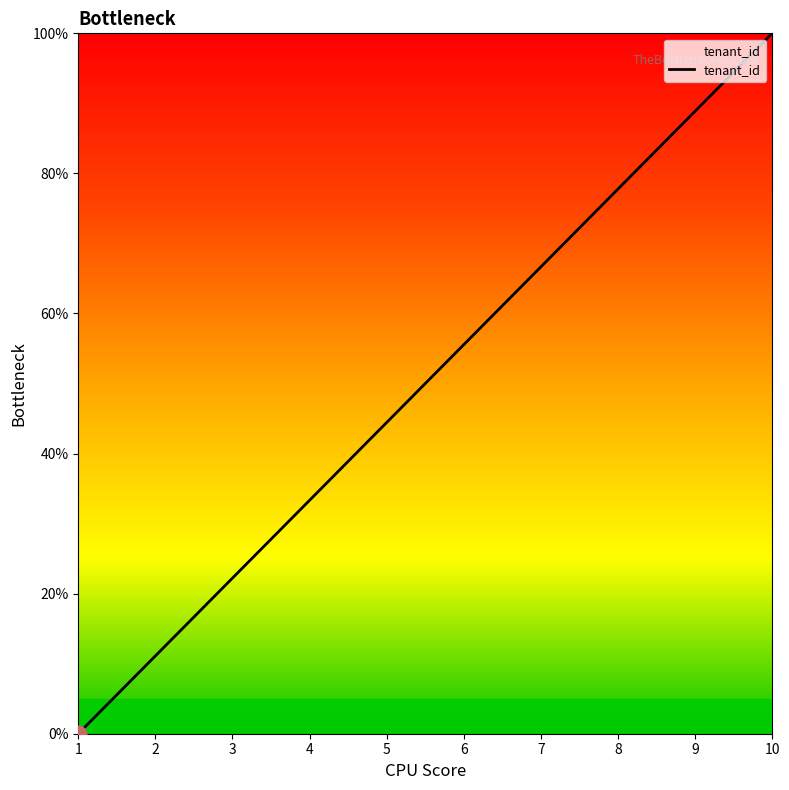

Reading right to left, extract all data points from this chart.

100.0	88.9	77.8	66.7	55.6	44.4	33.3	22.2	11.1	0.0